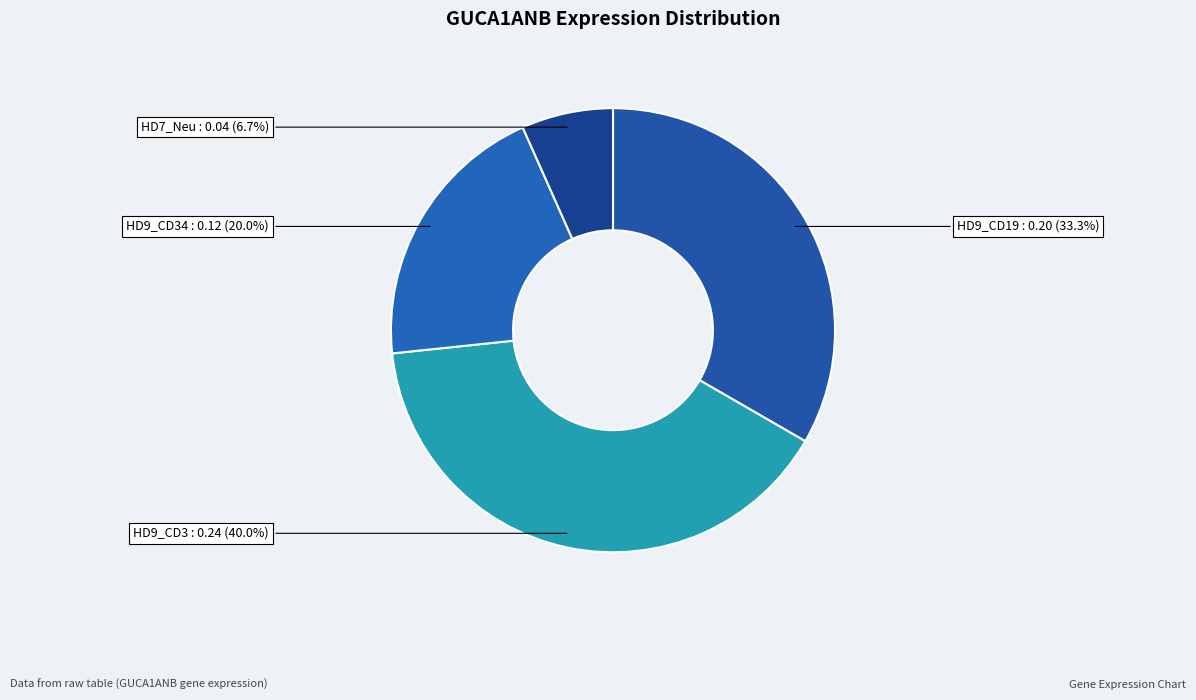

Approximately how many times larger is the value at HD7_Neu compared to HD9_CD34?

0.3